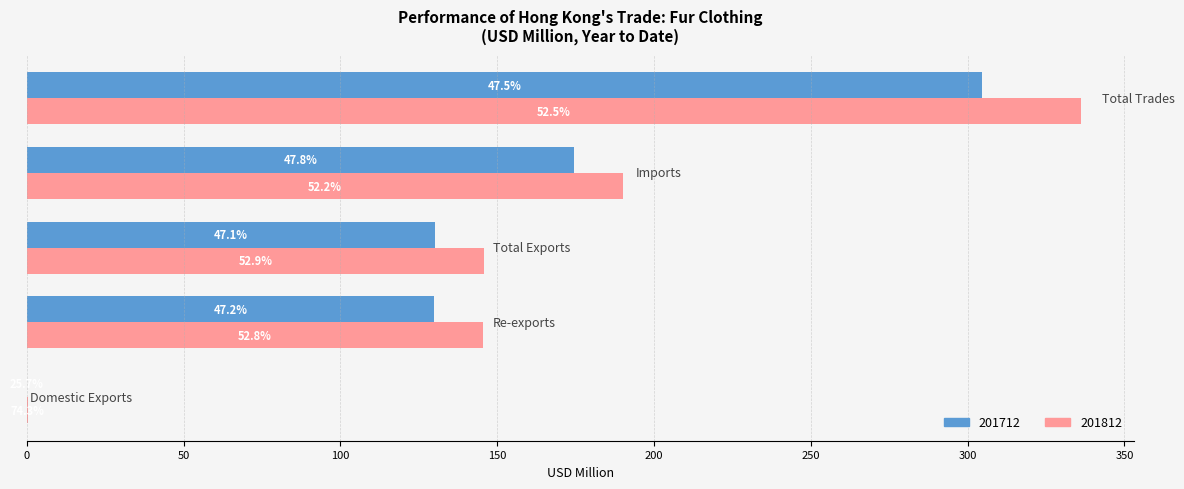

What are all the series names shown in the legend?

201712, 201812